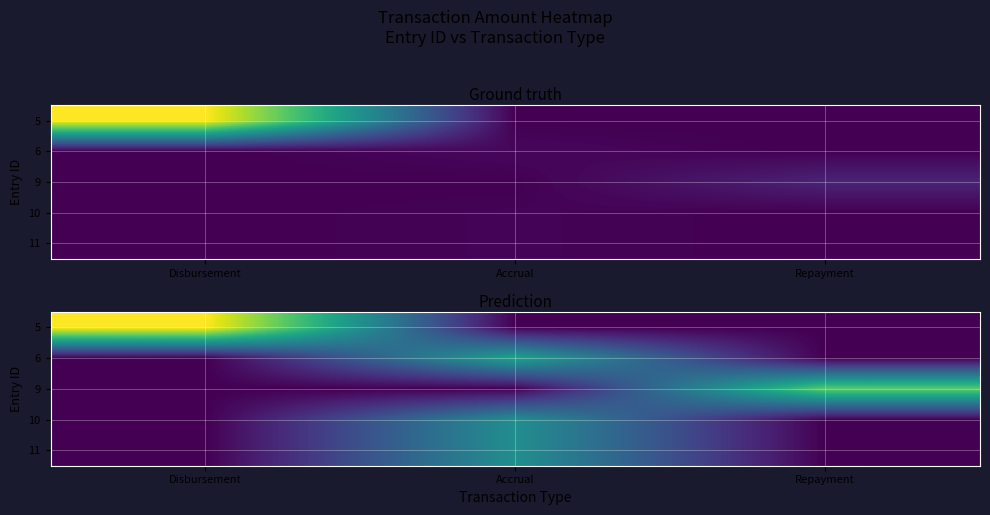

Which has a higher value, Disbursement or Accrual?

Disbursement